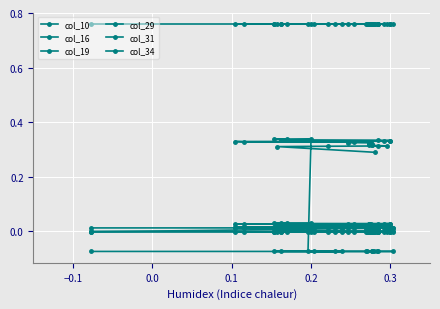

Which series has the widest spread of values?

col_29